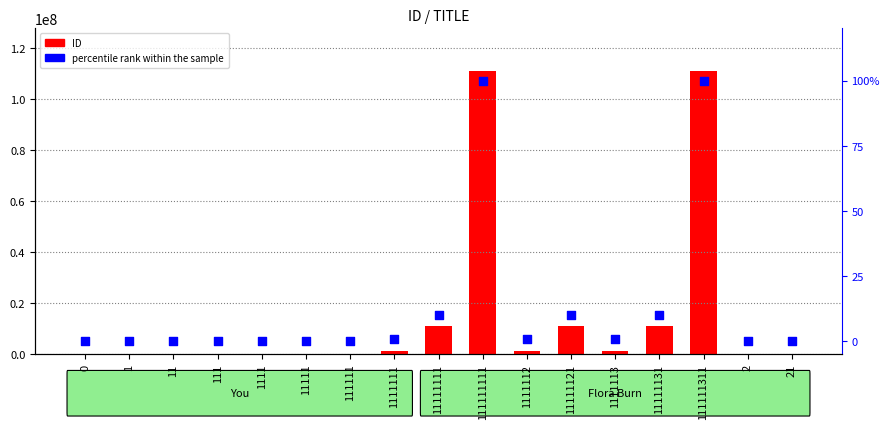

At how many categories does at least one series exceed 95517881?

2